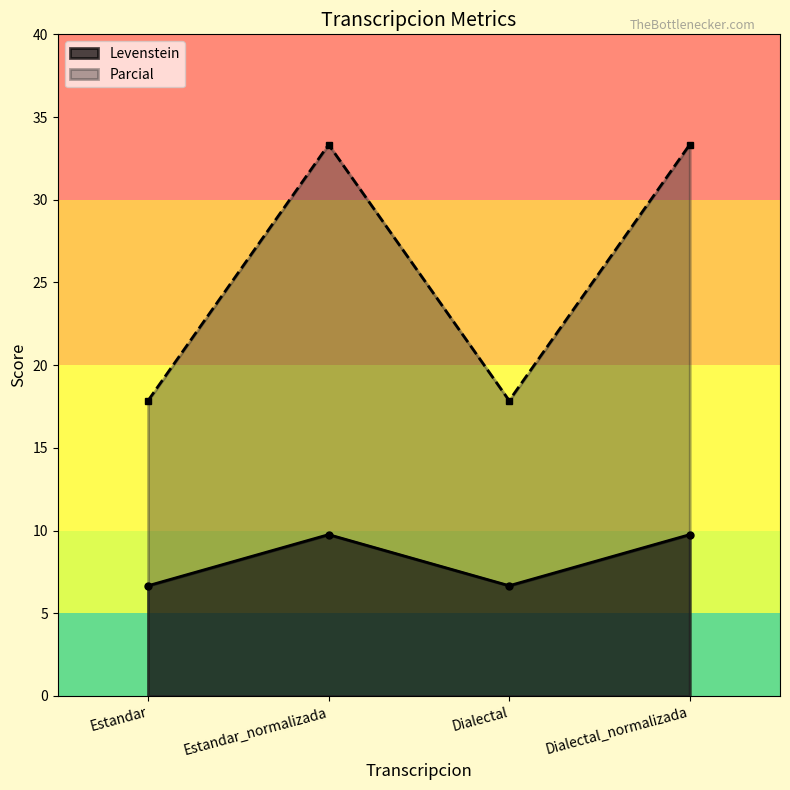

Count the number of data series in this chart.

2